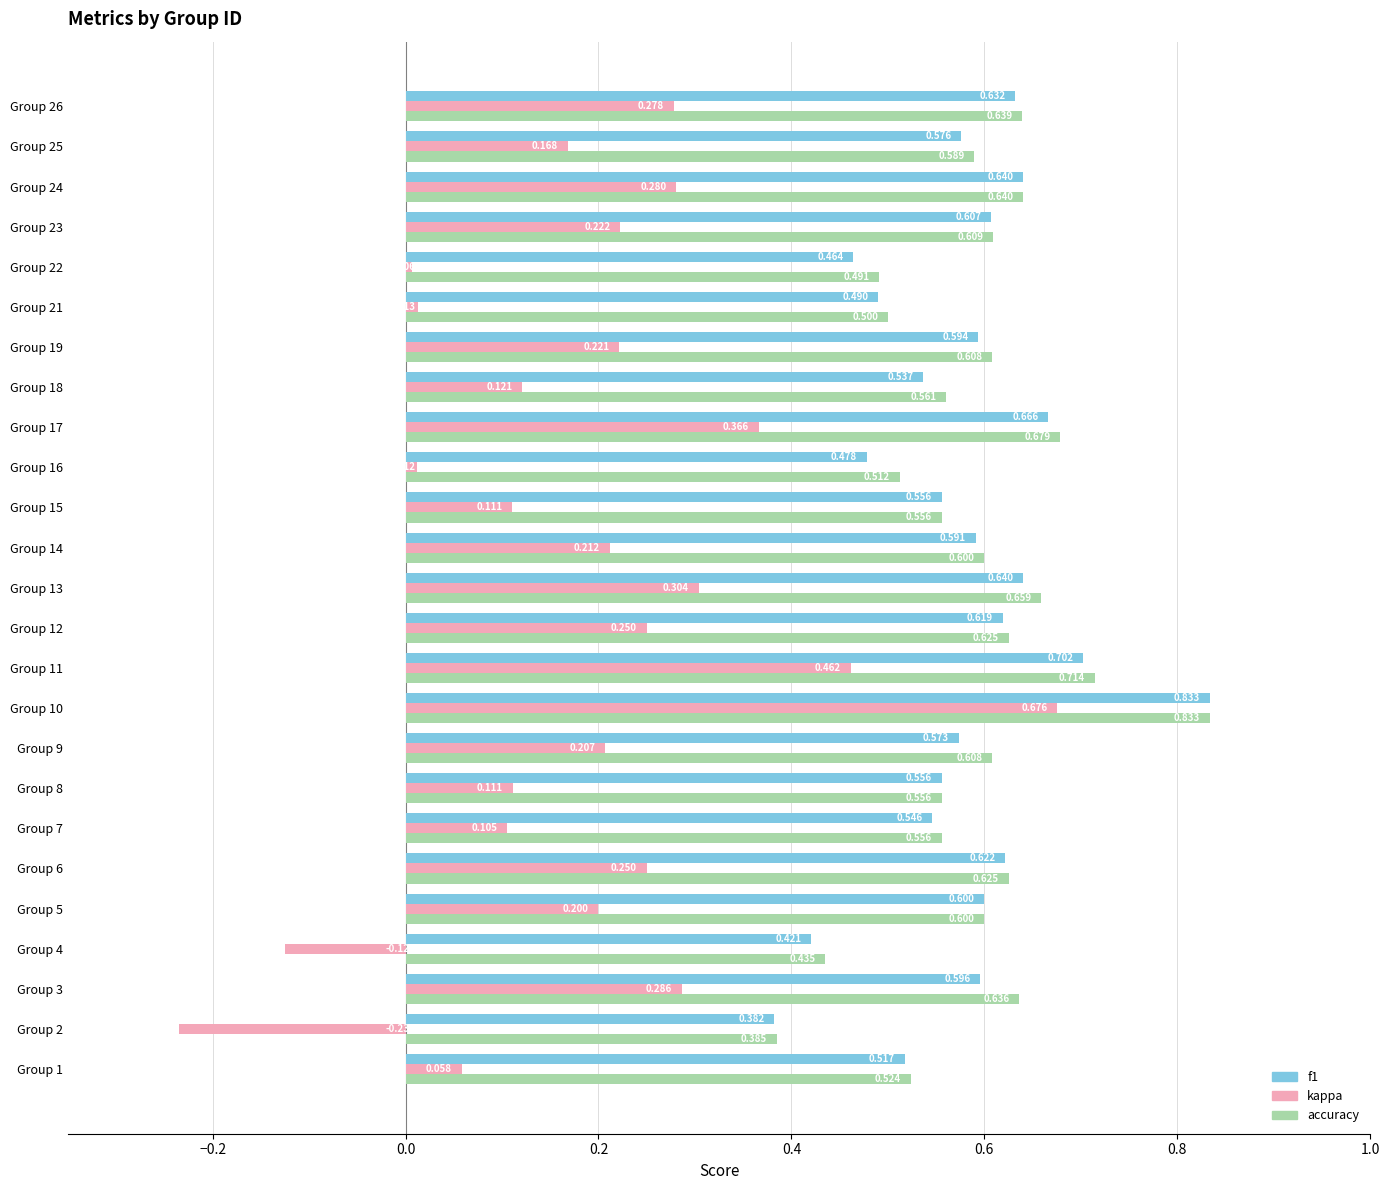

Which series has the largest total across all categories?

accuracy